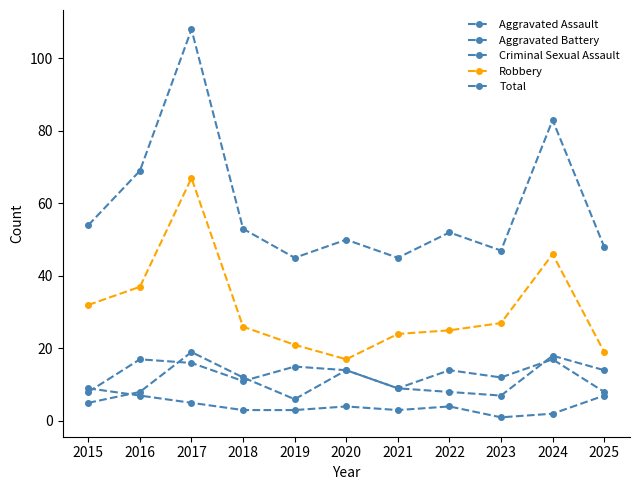

How many lines are shown in the chart?

5